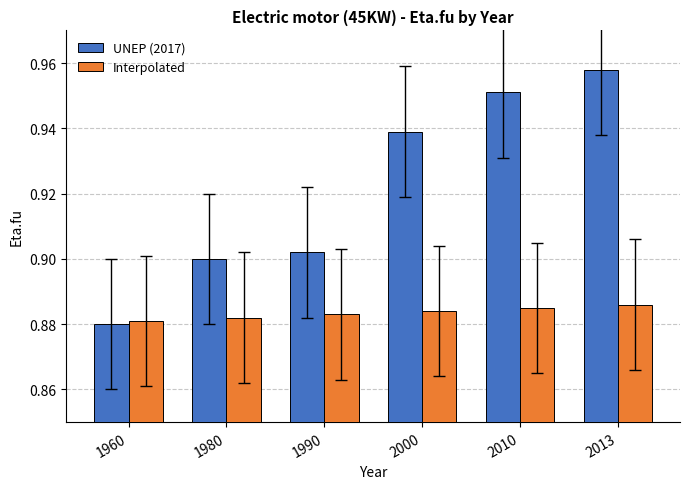

Rank the series by their average value, from lowest to highest.

Interpolated, UNEP (2017)